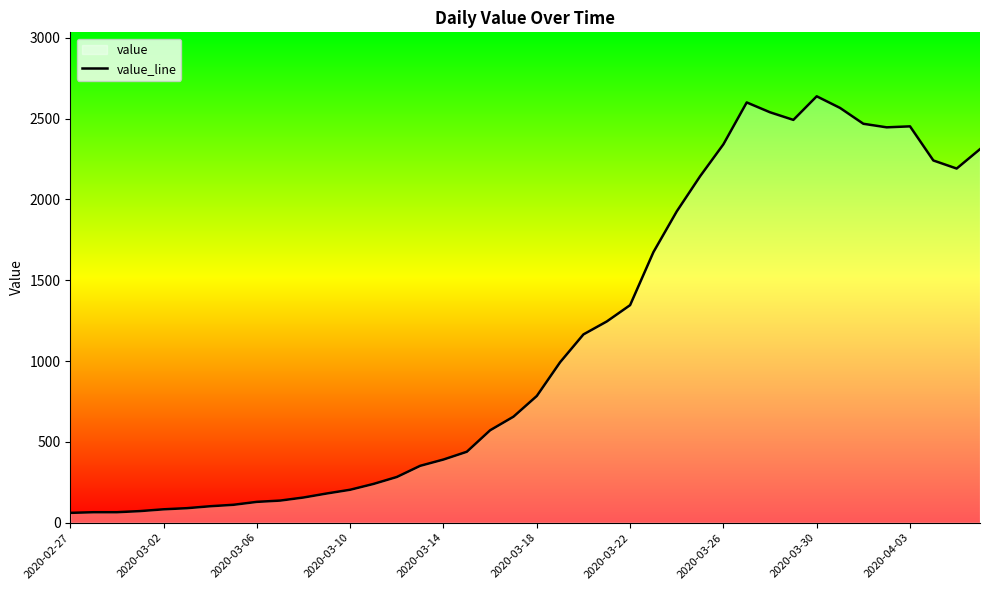

What is the sum of the values at 21 and 17?

1432